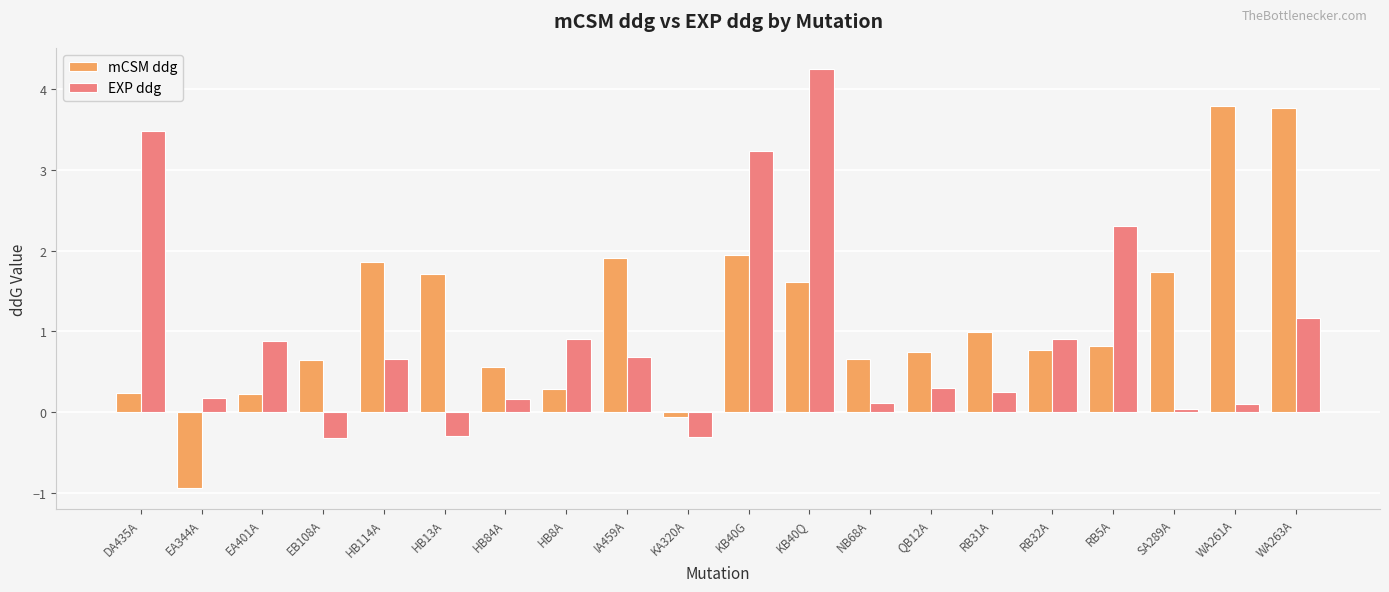

How many bars are there in total?

40